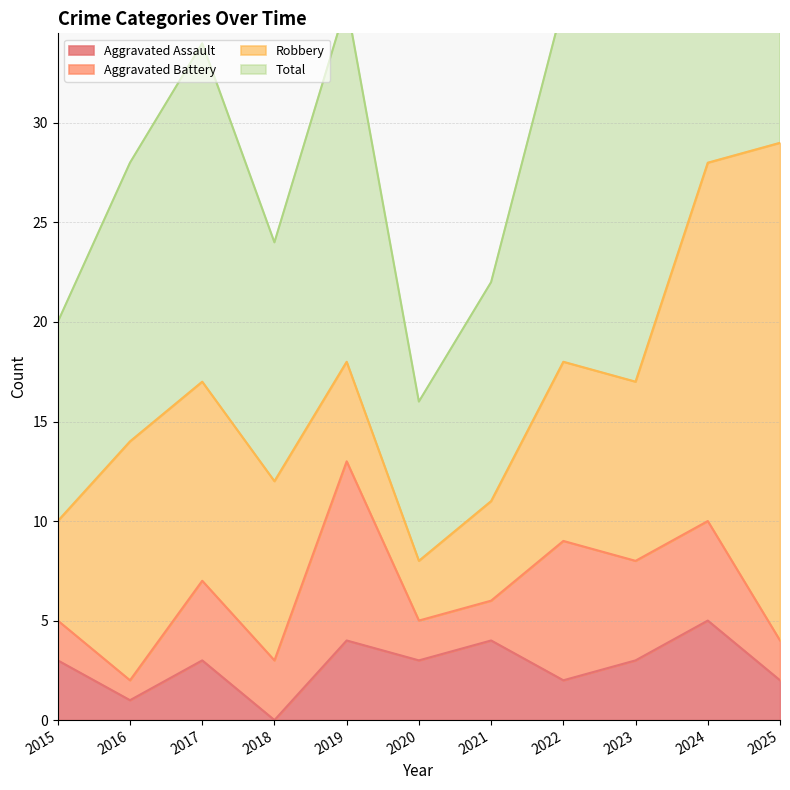

What is the average value of the Aggravated Assault series?

3